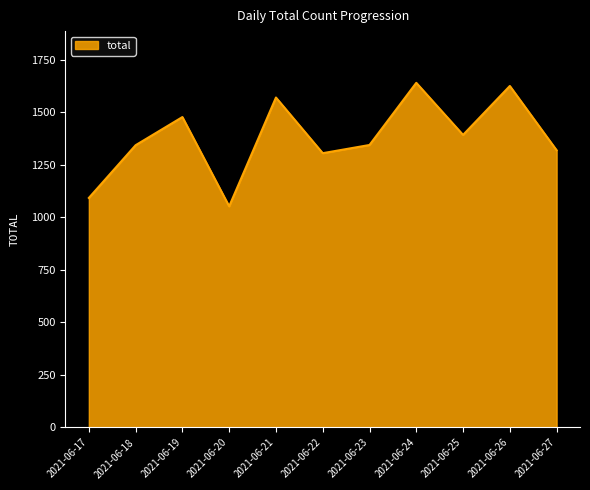

Between 2021-06-25 and 2021-06-20, which is larger?

2021-06-25